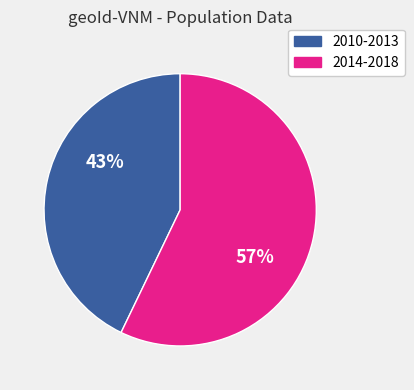

To the nearest percent, what is the difference between the largest and smallest slice percentages?

14%